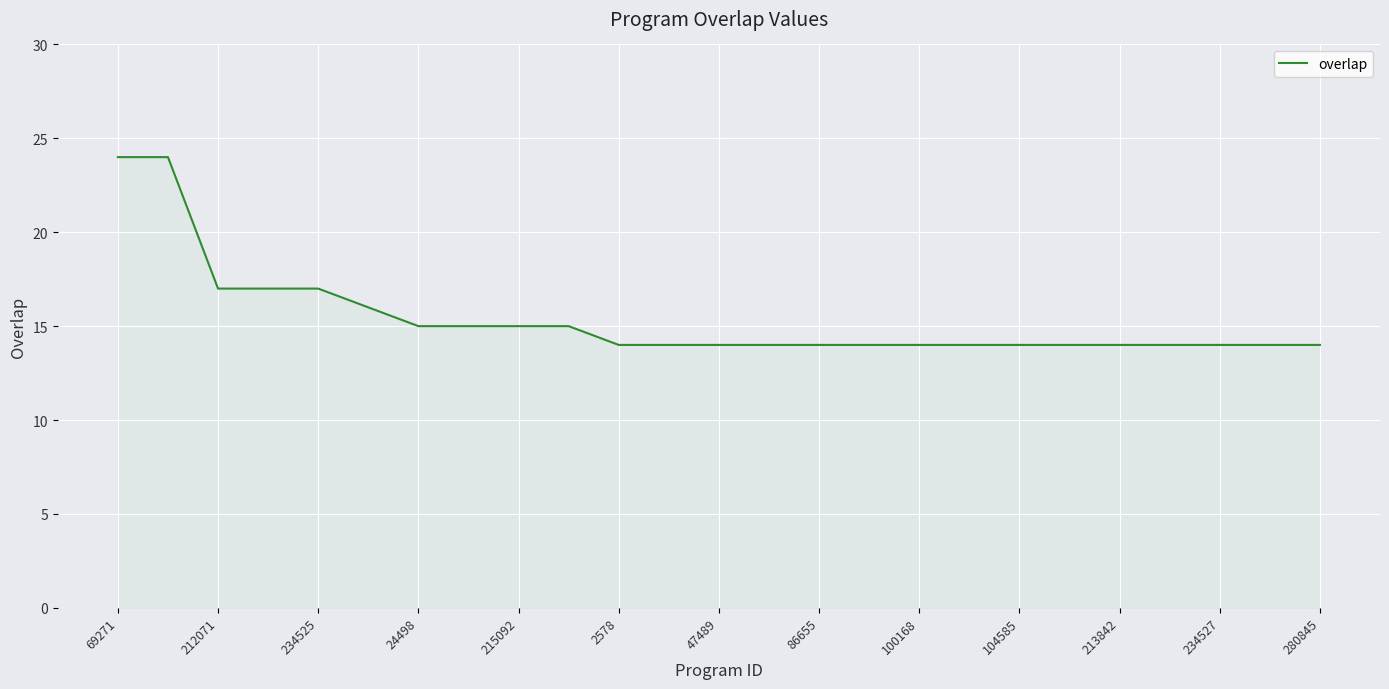

What is the average value?

15